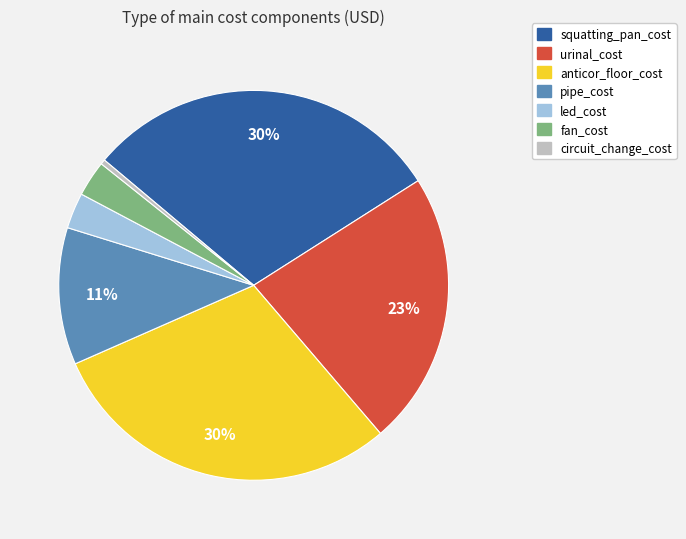

The pipe_cost slice represents 11% of the pie. True or false?

True